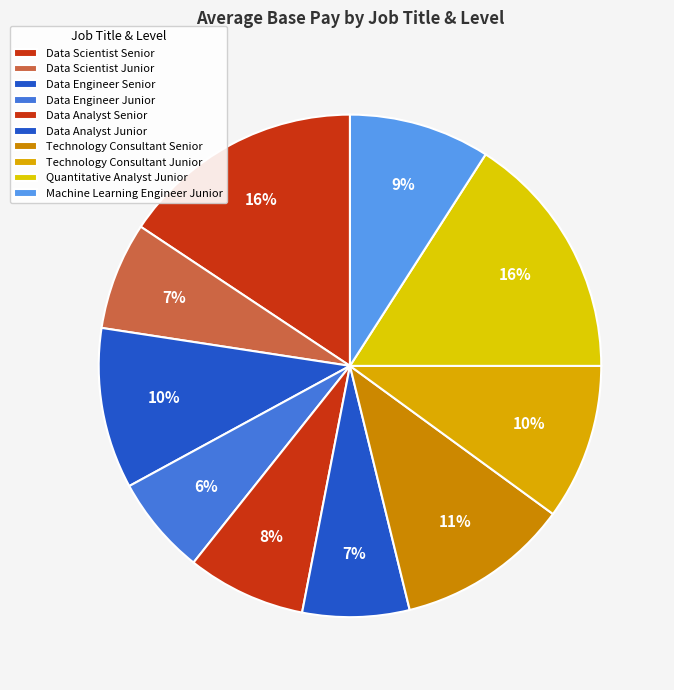

How many slices are in this pie chart?

10